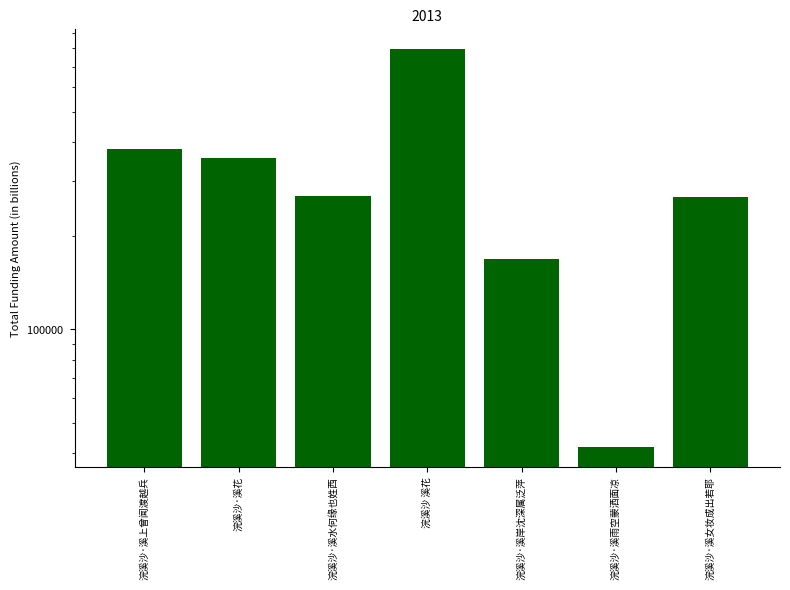

Are the bars grouped side by side (vs. stacked)?

No